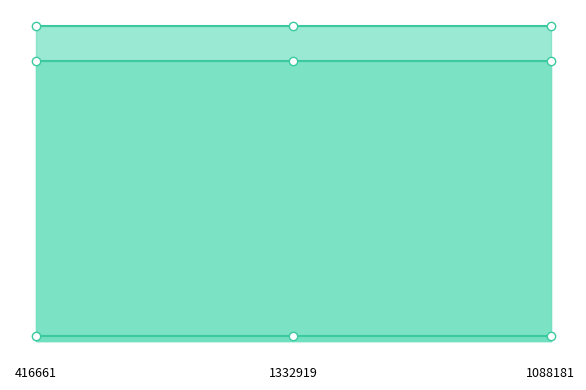

Which category has the lowest value in the credit series?

416661